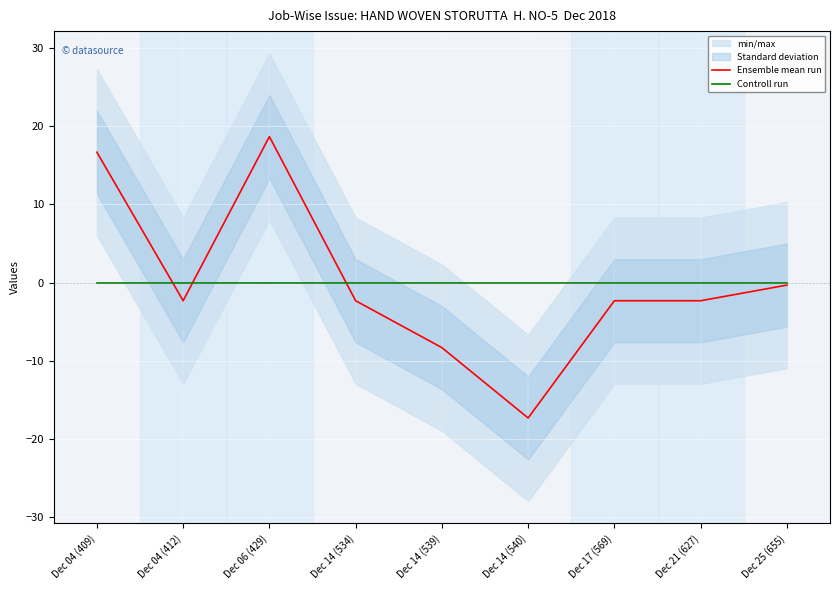

What is the label of the 7th point from the right?

Dec 06 (429)